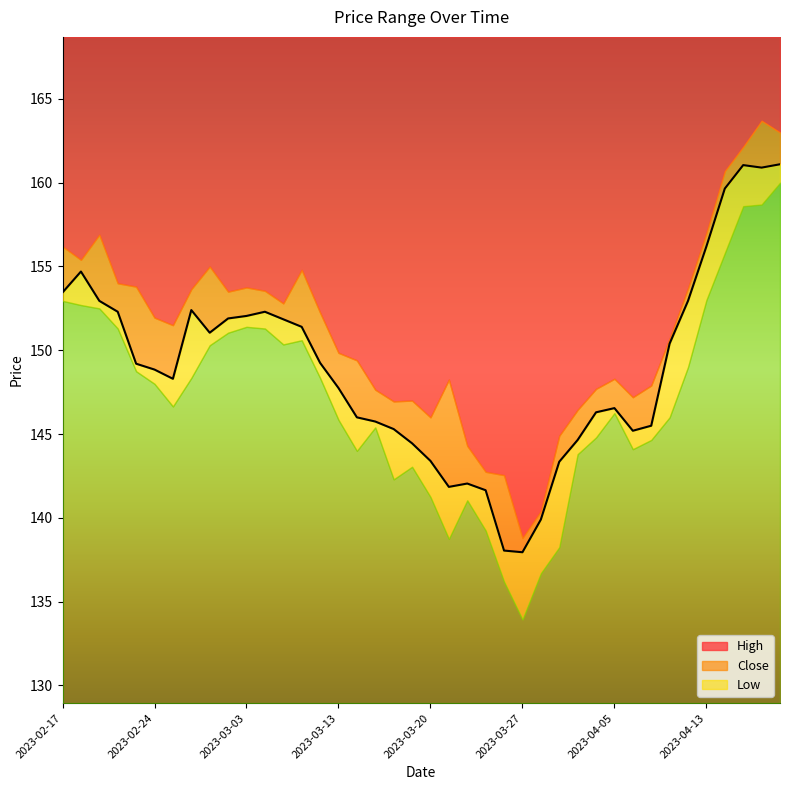

Which has a higher value, 2023-03-10 or 2023-04-10?

2023-03-10